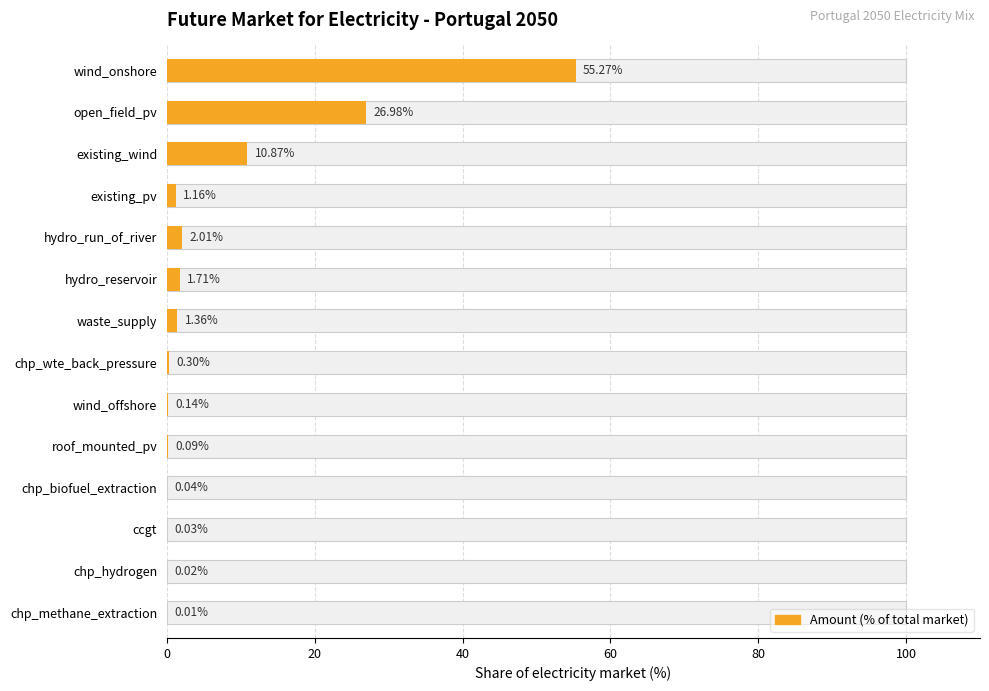

The value at chp_methane_extraction is 0.0. True or false?

False